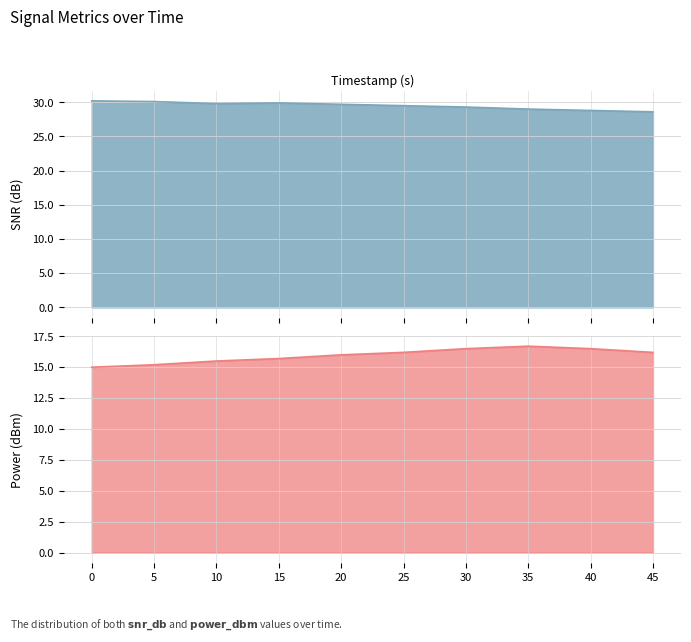

What is the maximum value shown in the chart?

30.2